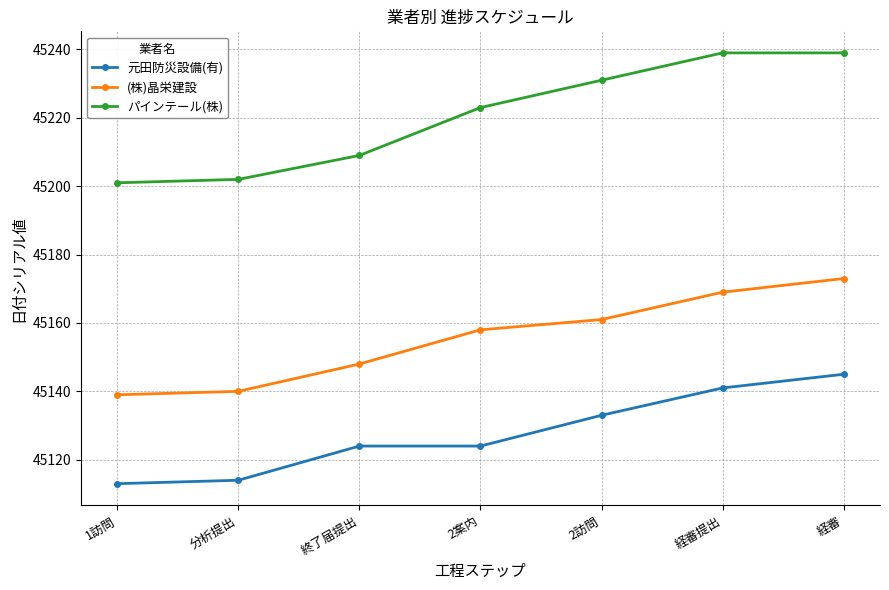

What is the average value of the (株)晶栄建設 series?

45155